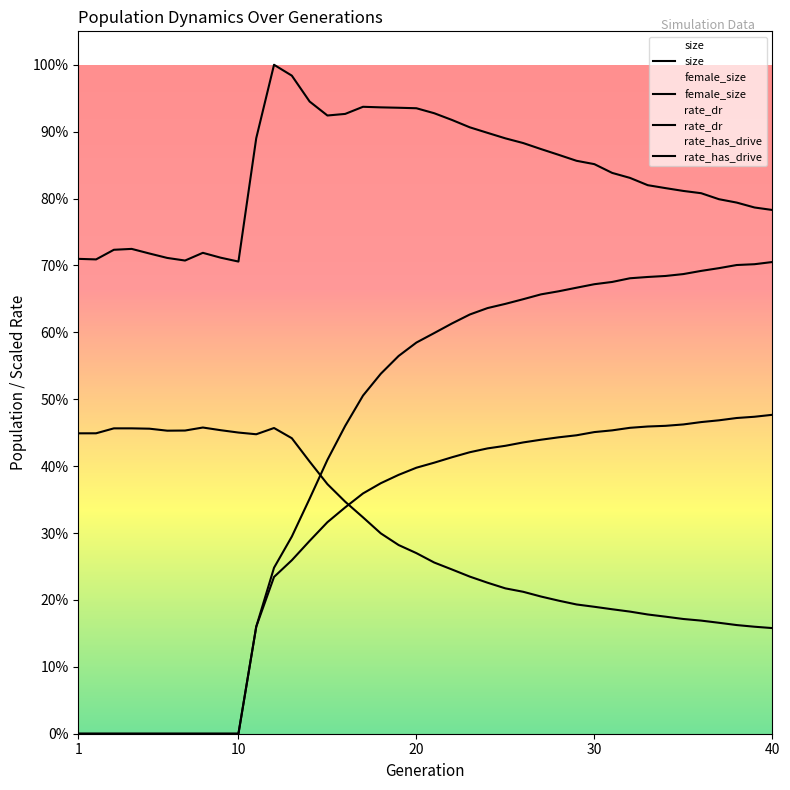

How many data points in female_size are above 29695?

19